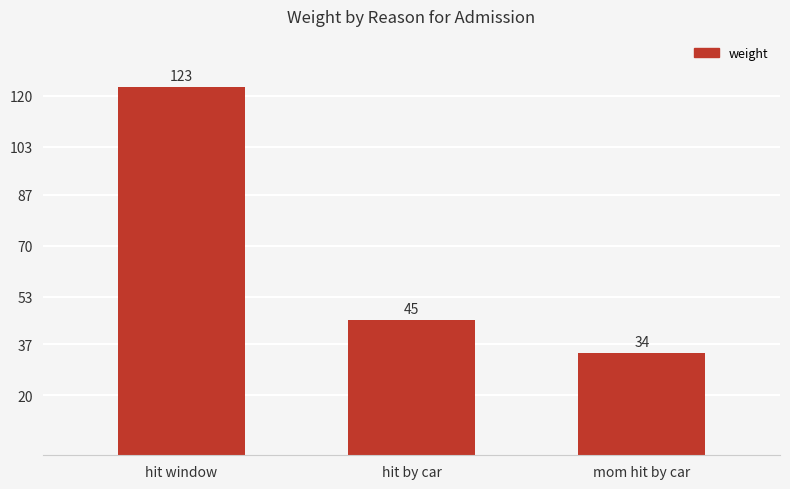

Are the bars grouped side by side (vs. stacked)?

No